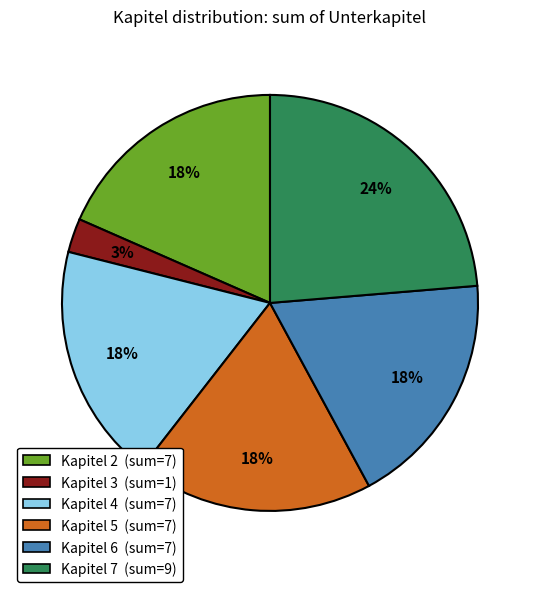

Count the number of slices in the pie.

6